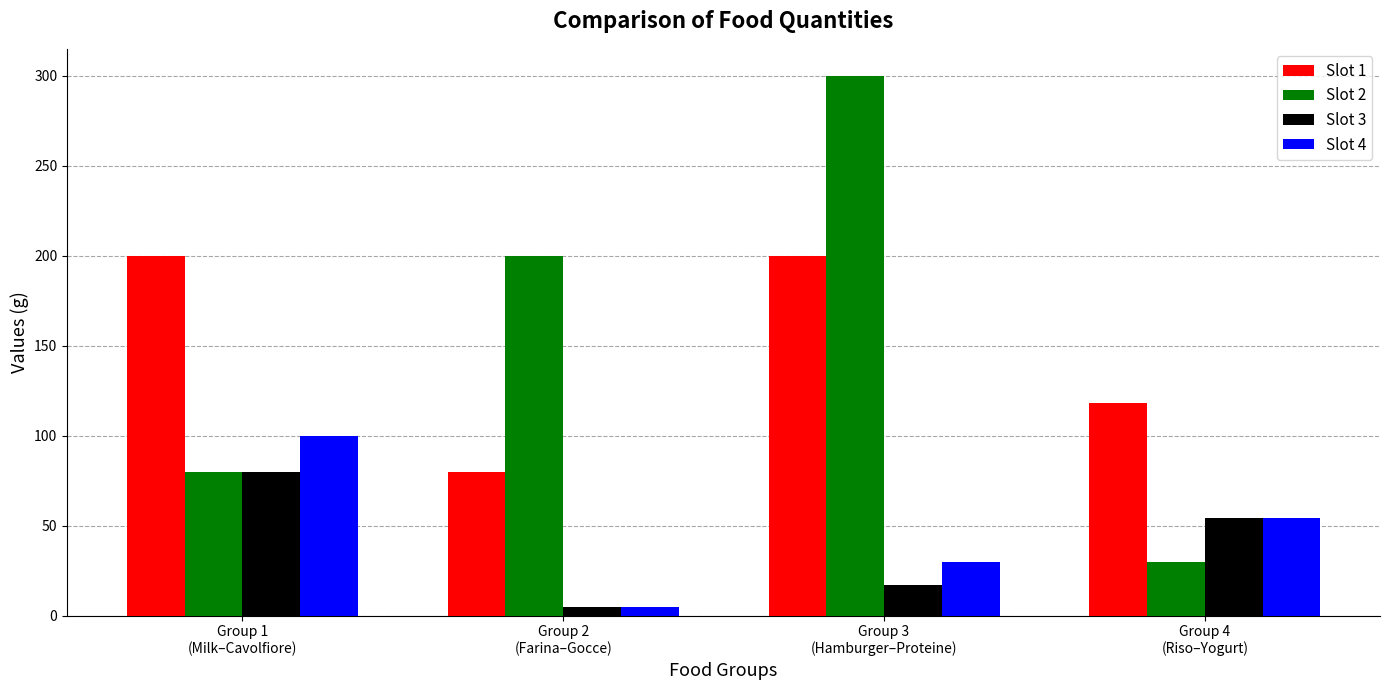

What are all the series names shown in the legend?

Slot 1, Slot 2, Slot 3, Slot 4